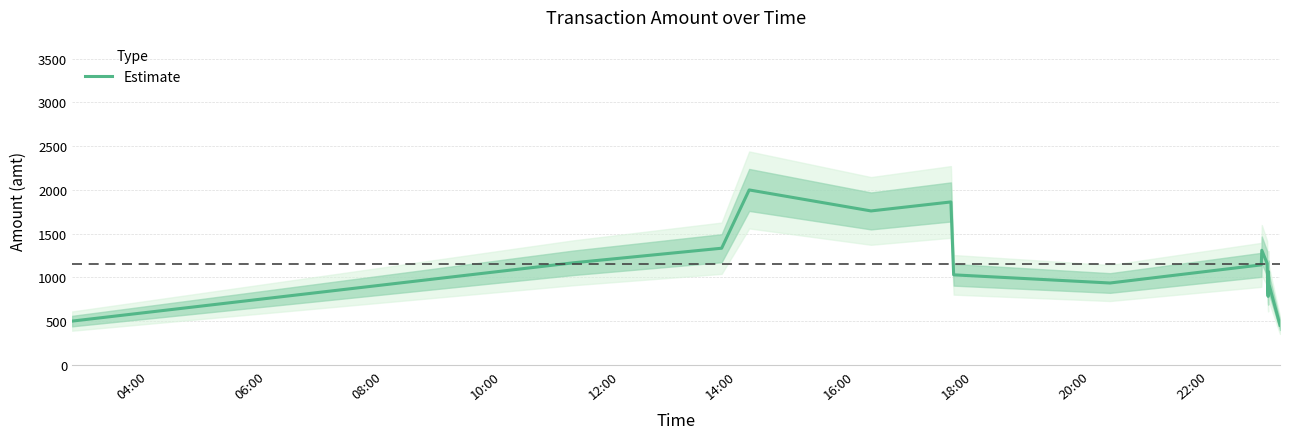

What is the minimum value for Estimate?

453.3